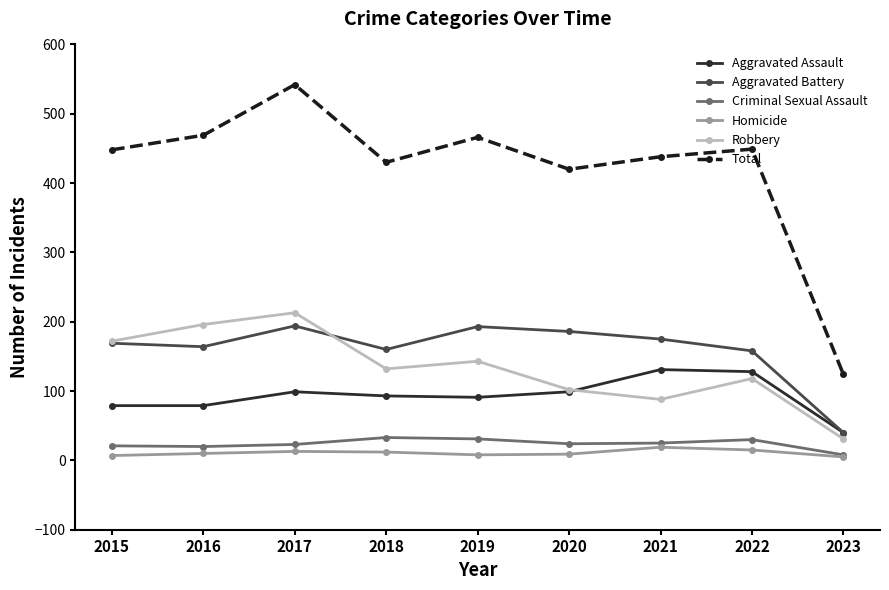

What is the total value across all series at 2015?

896